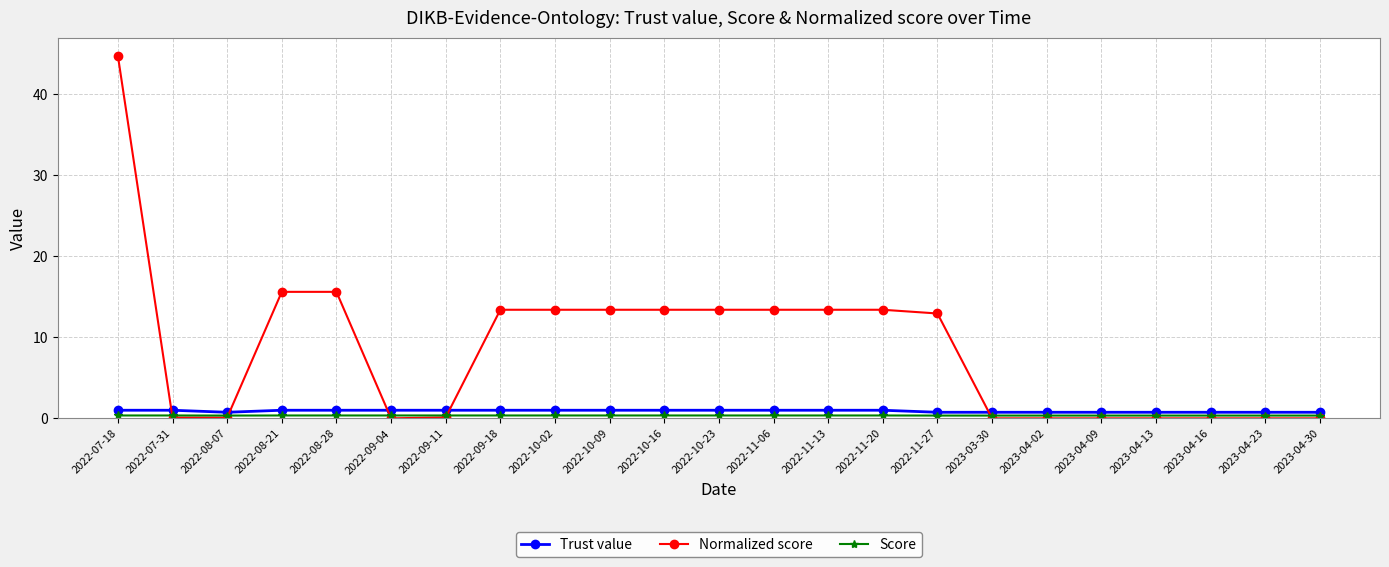

Which series has the widest spread of values?

Normalized score